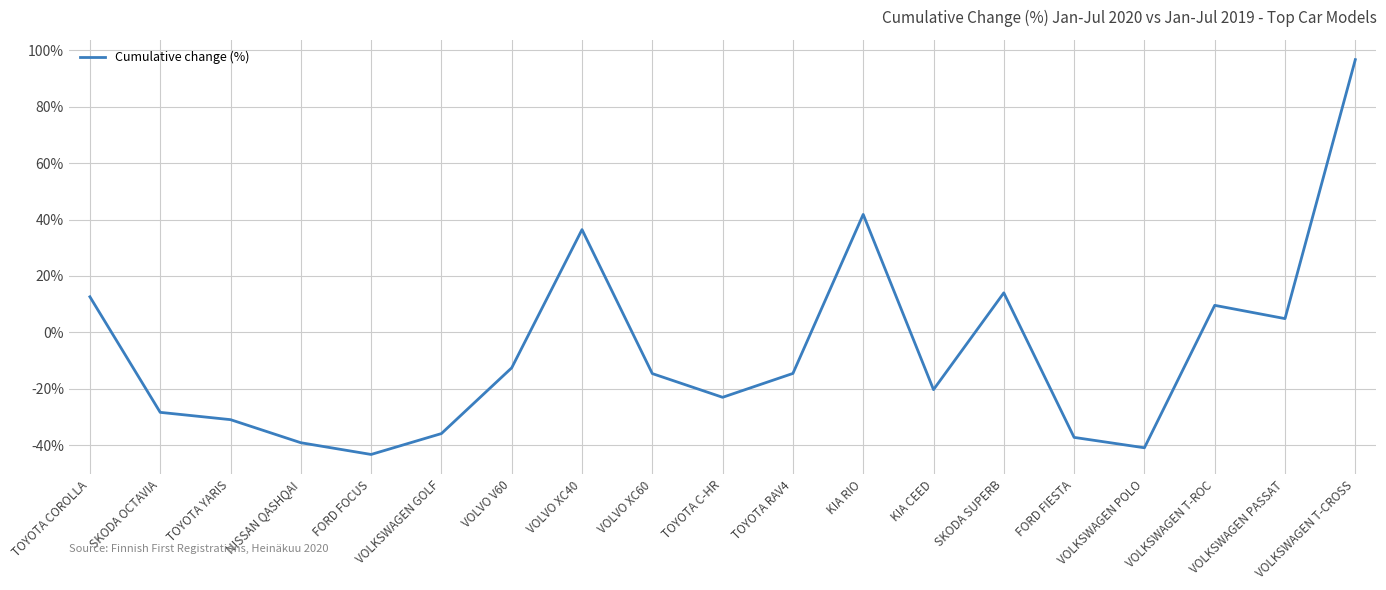

At which label does the data first exceed -14?

TOYOTA COROLLA